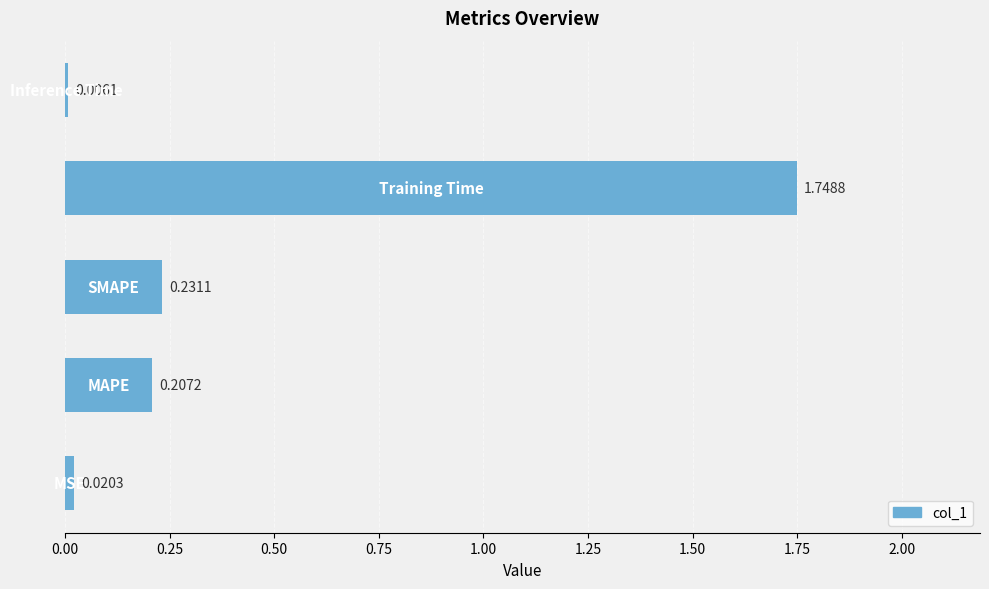

What is the sum of all values?

2.2